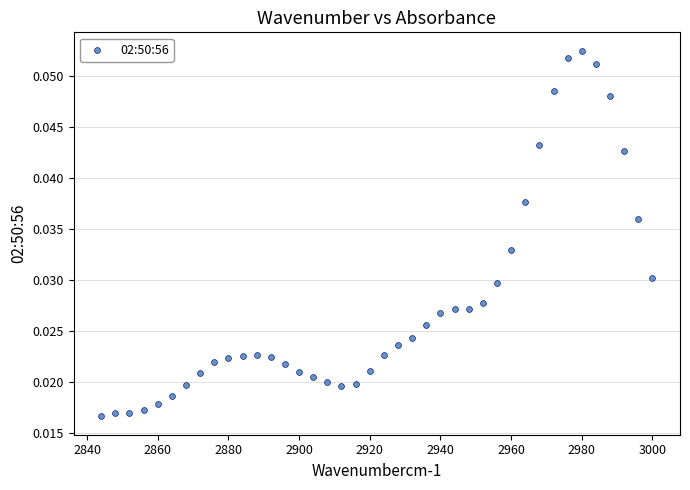

What is the range of X values (max minus min)?

156.0